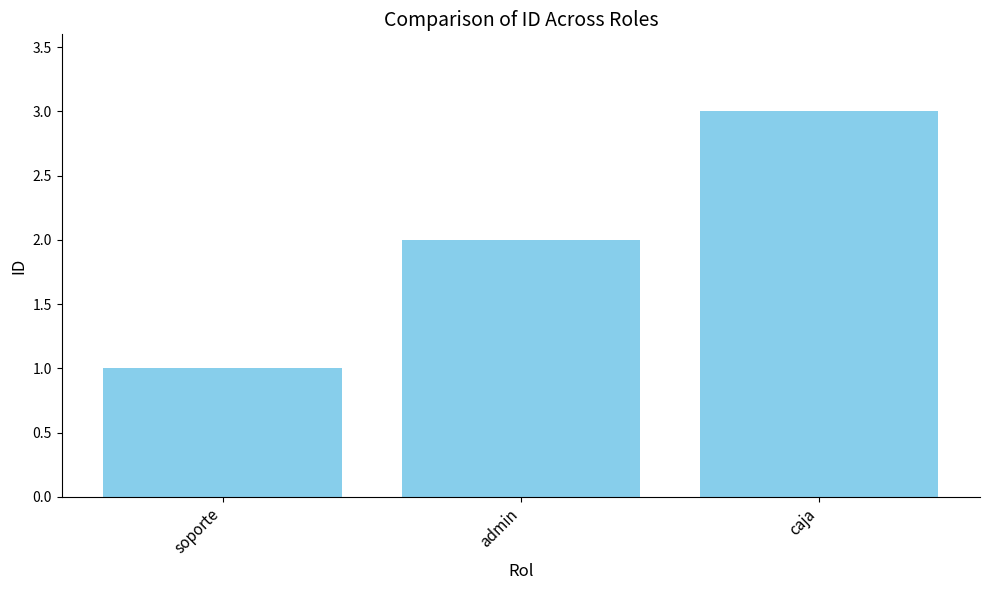

Which label corresponds to the largest value in the chart?

caja